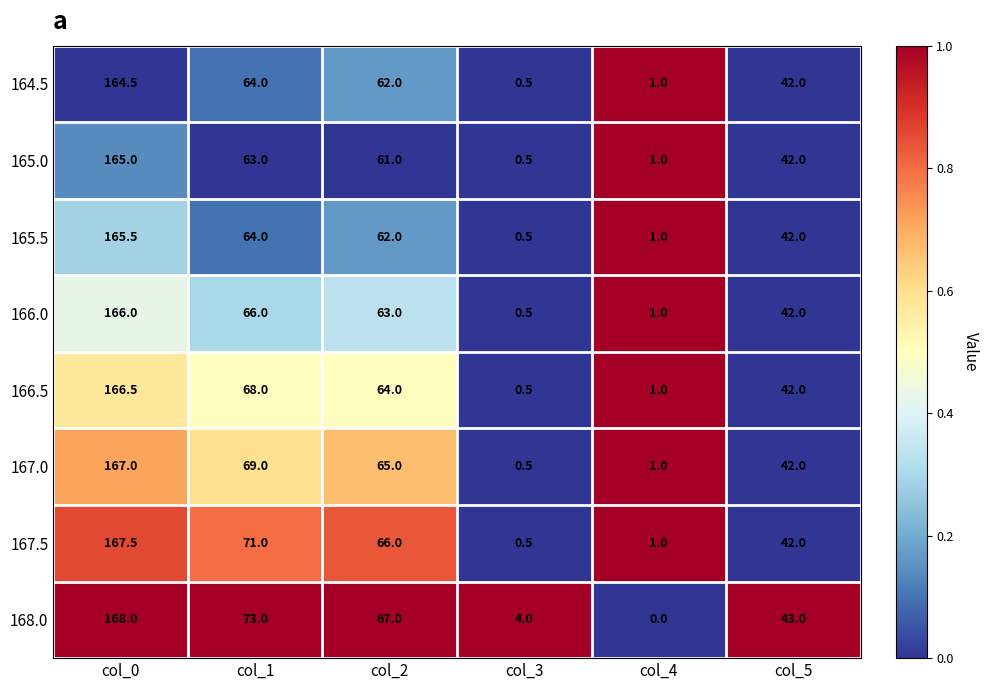

Which category has the highest value across all series?

col_0